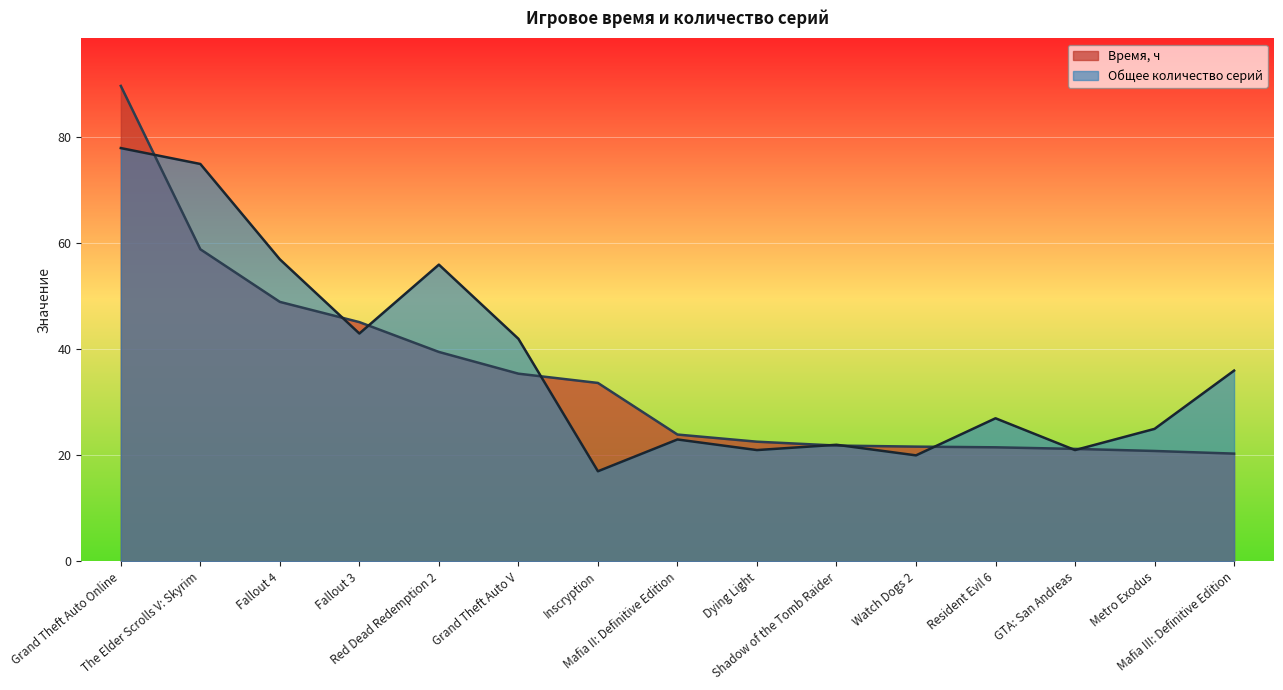

Rank the series by their average value, from lowest to highest.

Время, ч, Общее количество серий